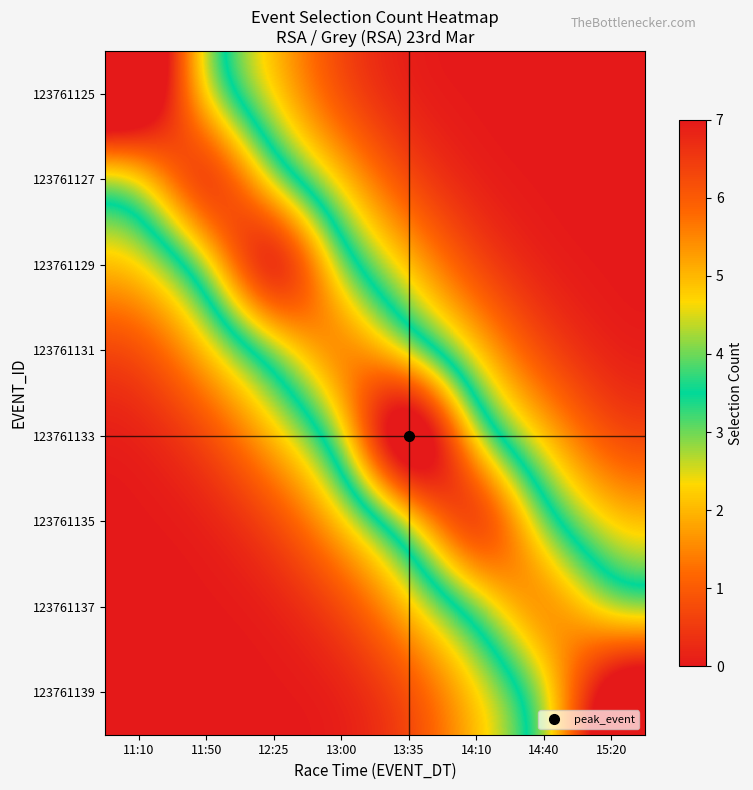

Which category has the highest value across all series?

13:35